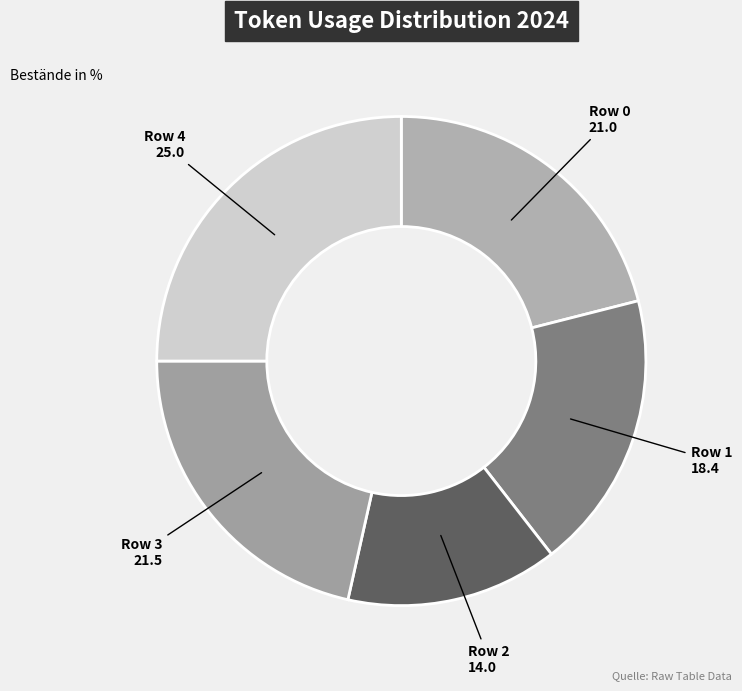

Count the number of slices in the pie.

5